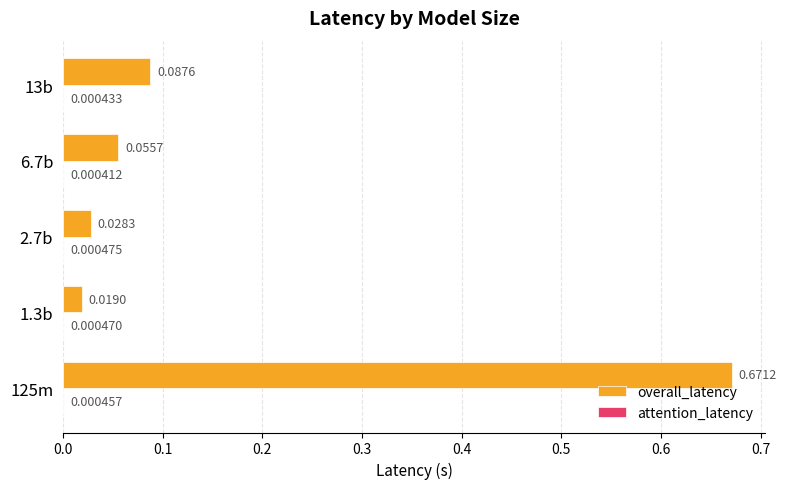

Which series has the largest total across all categories?

overall_latency